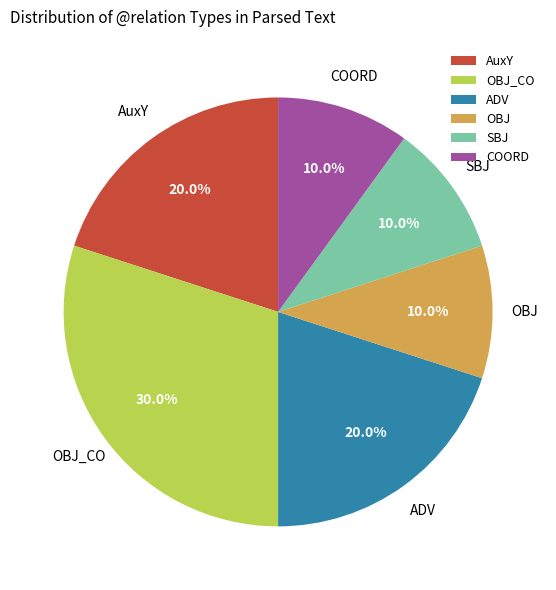

Does OBJ account for over 50% of the chart?

No